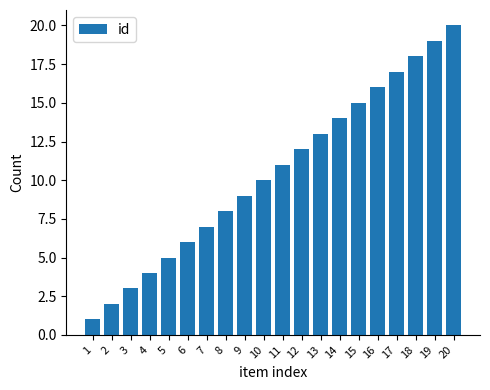

Rank the categories by value from highest to lowest.

20, 19, 18, 17, 16, 15, 14, 13, 12, 11, 10, 9, 8, 7, 6, 5, 4, 3, 2, 1